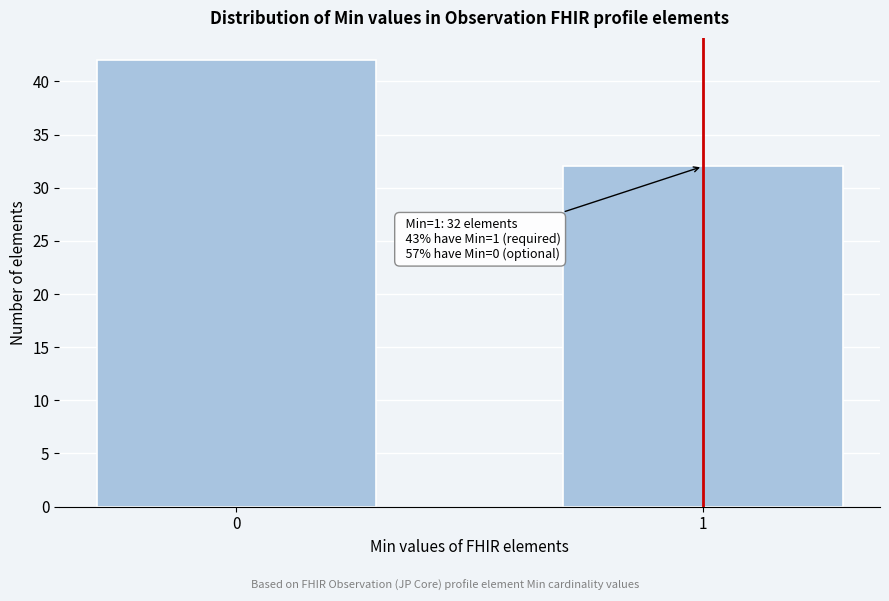

Reading left to right, what are all the values shown in this chart?

42	32